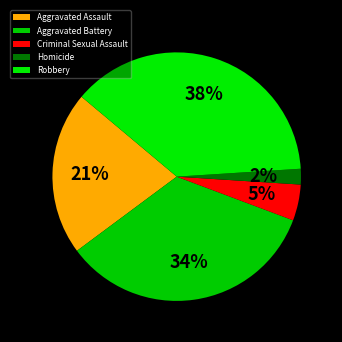

Is there any slice that represents more than half of the pie?

No